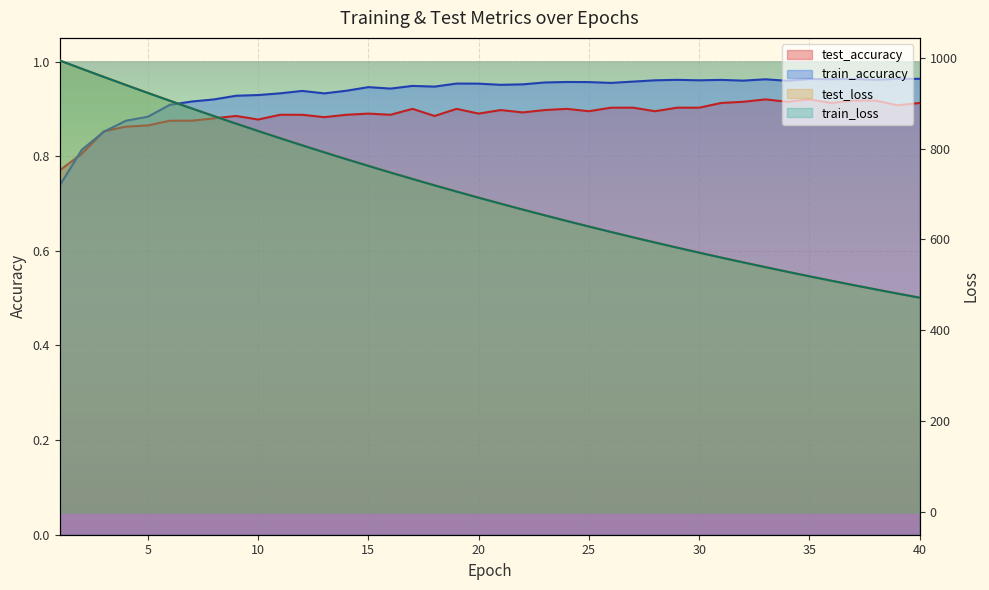

List the series in order of their peak value, highest first.

train_loss, test_loss, train_accuracy, test_accuracy